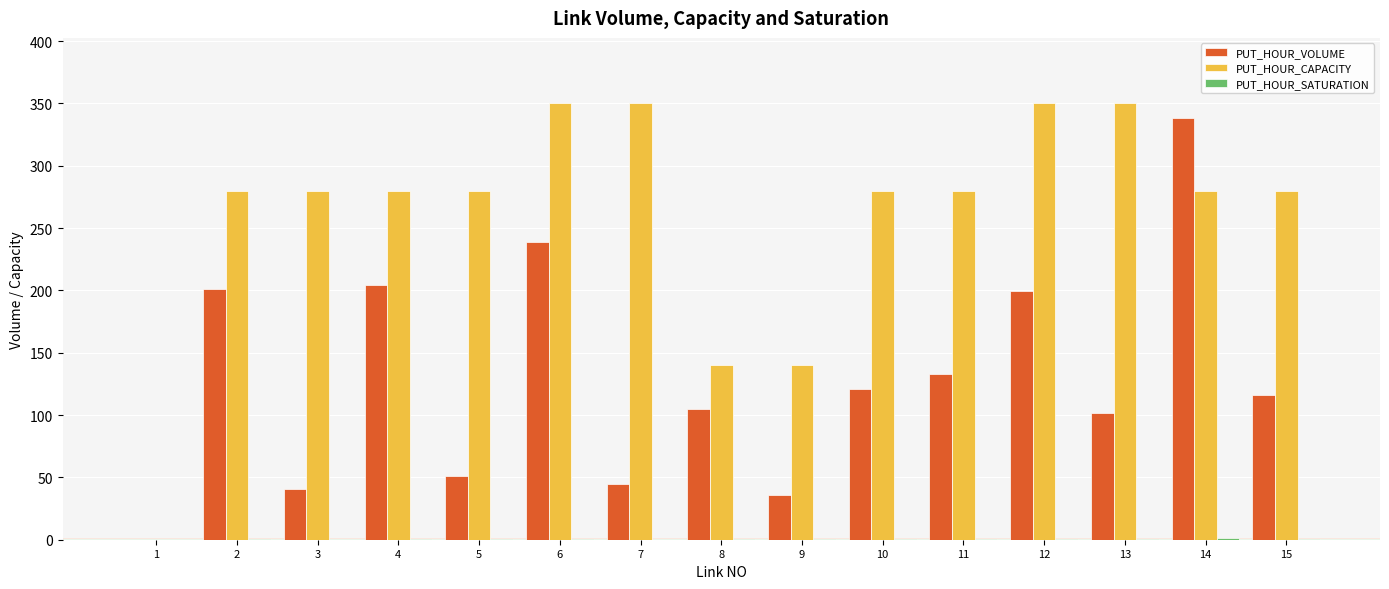

How many groups of bars are there?

15